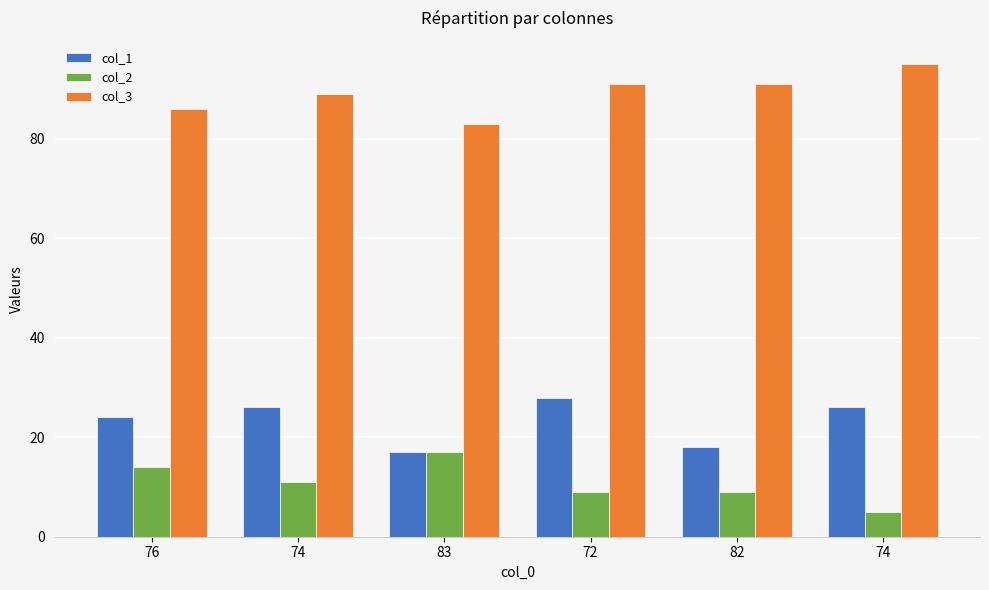

List the series in order of their overall mean, lowest first.

col_2, col_1, col_3